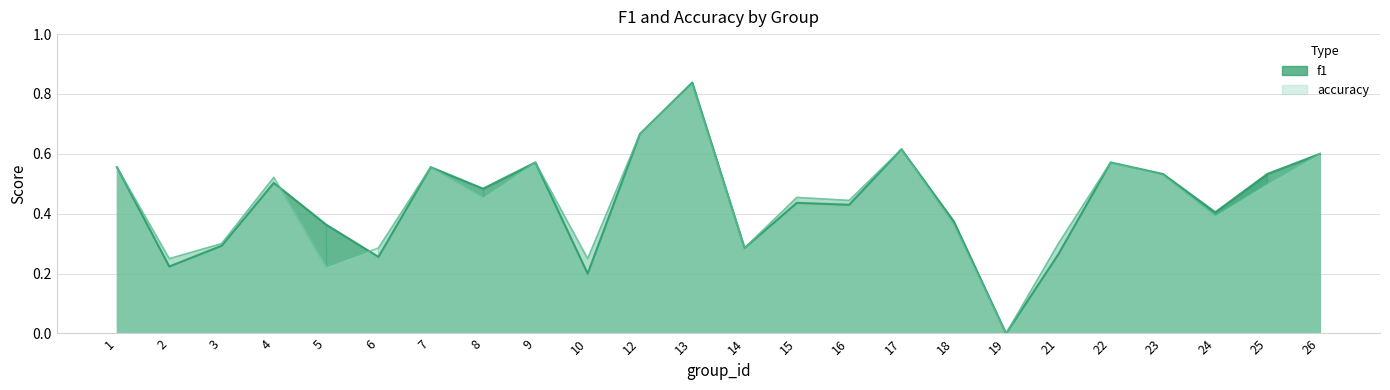

Does the chart have visible grid lines?

Yes